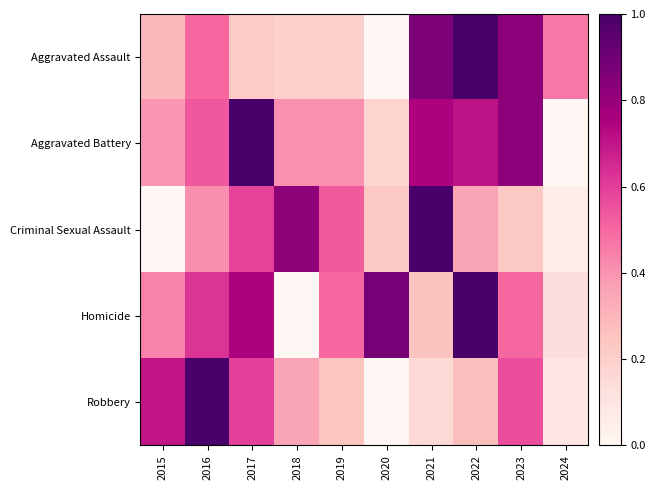

Reading left to right, what are all the values shown in this chart?

Aggravated Assault: 2015=0.3	2016=0.5	2017=0.2	2018=0.2	2019=0.2	2020=0.0	2021=0.9	2022=1.0	2023=0.8	2024=0.5
Aggravated Battery: 2015=0.4	2016=0.5	2017=1.0	2018=0.4	2019=0.4	2020=0.2	2021=0.7	2022=0.7	2023=0.8	2024=0.0
Criminal Sexual Assault: 2015=0.0	2016=0.4	2017=0.6	2018=0.8	2019=0.5	2020=0.2	2021=1.0	2022=0.4	2023=0.2	2024=0.1
Homicide: 2015=0.4	2016=0.6	2017=0.8	2018=0.0	2019=0.5	2020=0.9	2021=0.2	2022=1.0	2023=0.5	2024=0.1
Robbery: 2015=0.7	2016=1.0	2017=0.6	2018=0.4	2019=0.2	2020=0.0	2021=0.2	2022=0.3	2023=0.6	2024=0.1